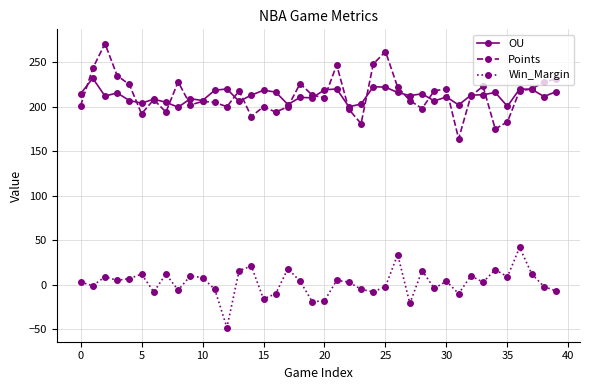

Which series has the widest spread of values?

Points